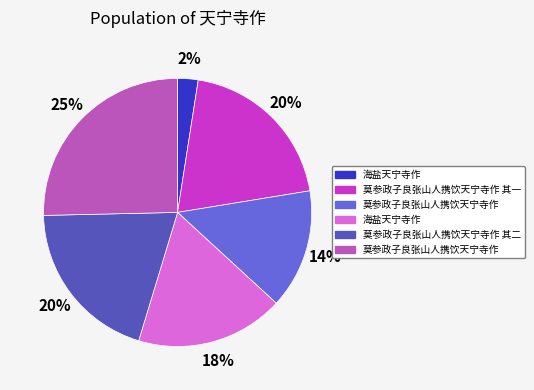

To the nearest percent, what is the difference between the largest and smallest slice percentages?

23%